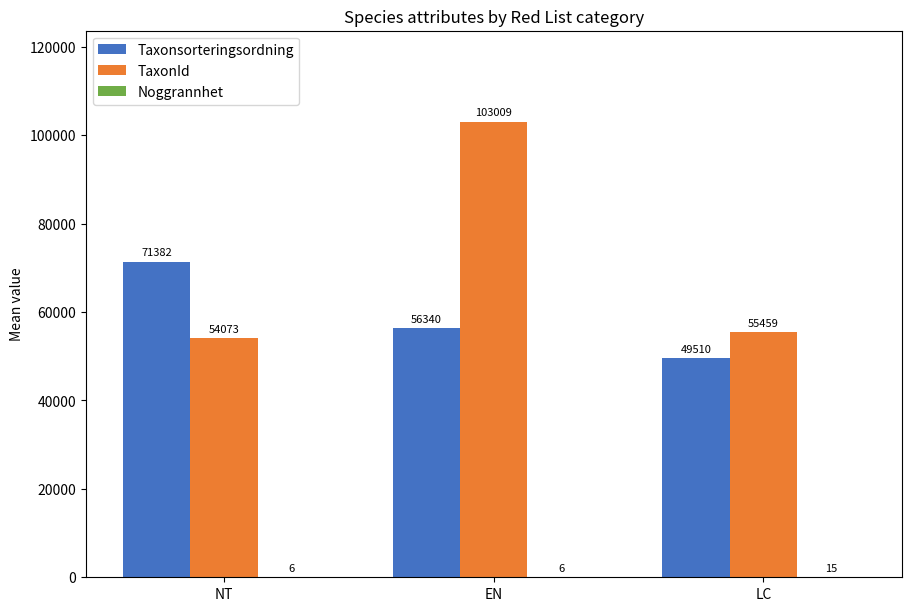

Are the bars horizontal?

No